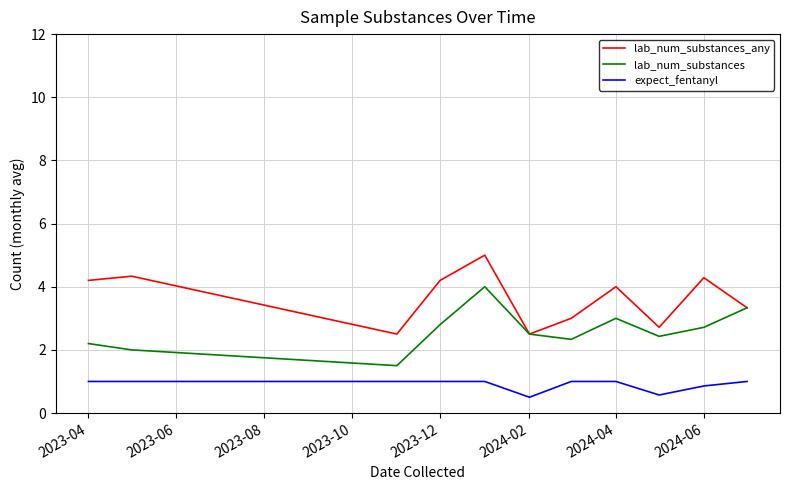

True or false: expect_fentanyl and lab_num_substances intersect in this chart.

False